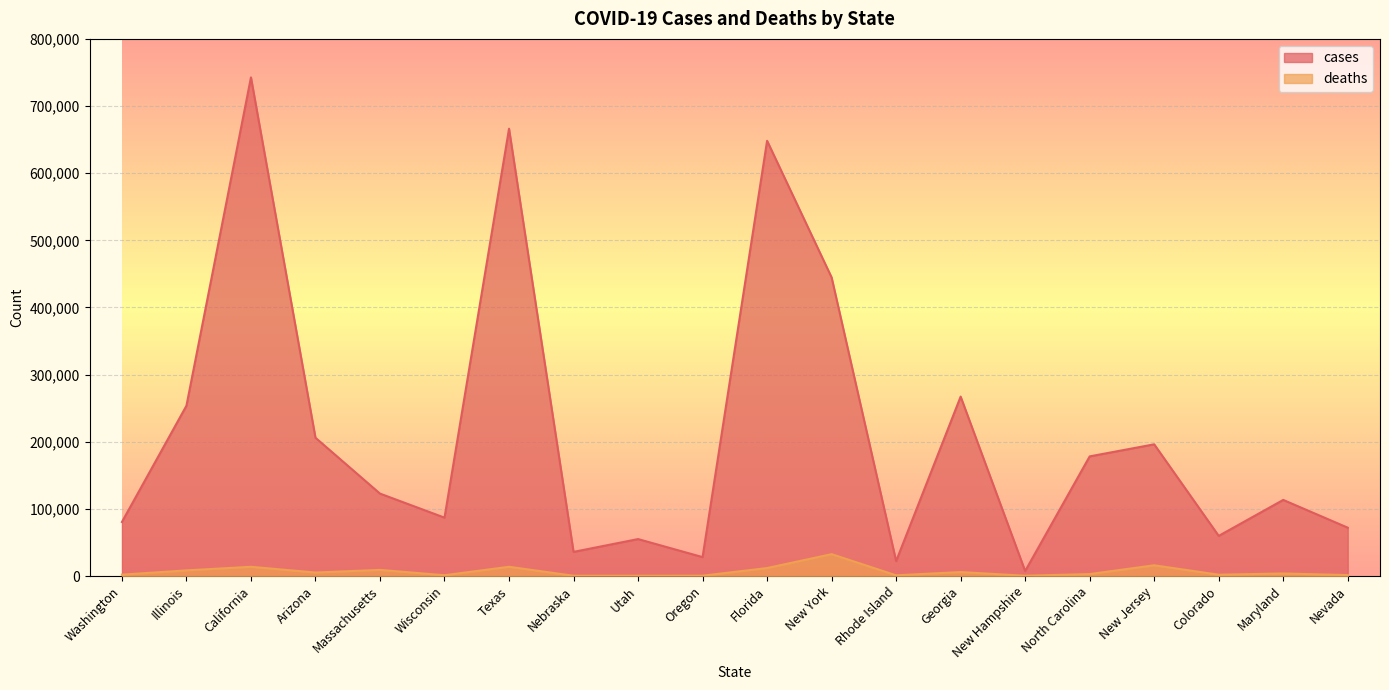

True or false: cases has a value of 86981 at Wisconsin.

True